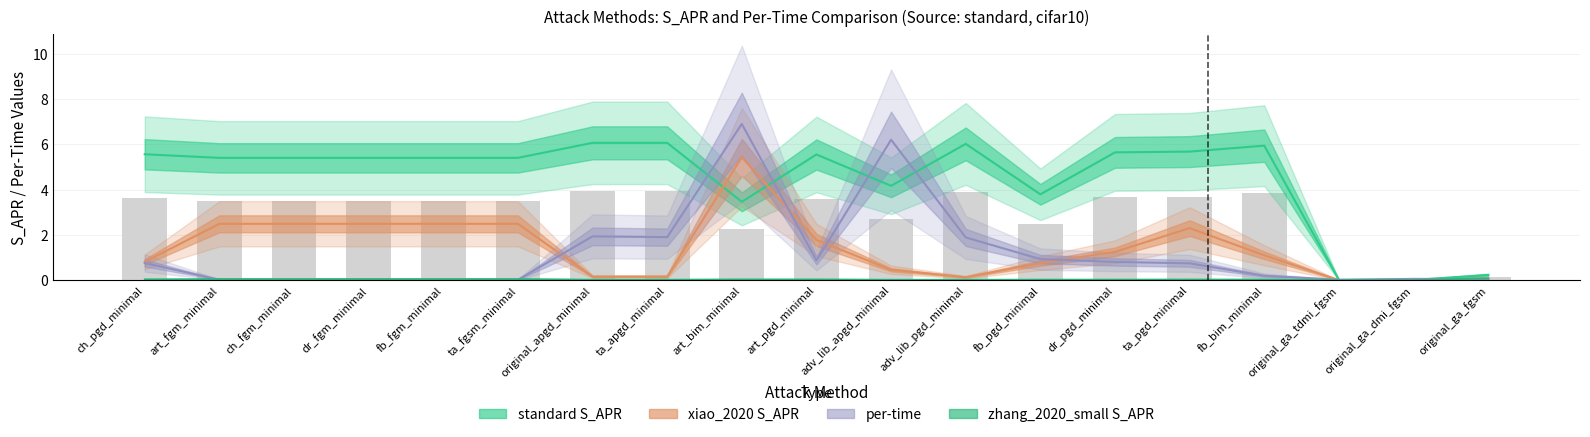

Reading left to right, list all the values displayed in this chart.

standard S_APR: ch_pgd_minimal=5.6	art_fgm_minimal=5.4	ch_fgm_minimal=5.4	dr_fgm_minimal=5.4	fb_fgm_minimal=5.4	ta_fgsm_minimal=5.4	original_apgd_minimal=6.1	ta_apgd_minimal=6.1	art_bim_minimal=3.5	art_pgd_minimal=5.6	adv_lib_apgd_minimal=4.2	adv_lib_pgd_minimal=6.0	fb_pgd_minimal=3.8	dr_pgd_minimal=5.6	ta_pgd_minimal=5.7	fb_bim_minimal=5.9	original_ga_tdmi_fgsm=0.0	original_ga_dmi_fgsm=0.0	original_ga_fgsm=0.2
zhang_2020_small S_APR: ch_pgd_minimal=0.0	art_fgm_minimal=0.1	ch_fgm_minimal=0.1	dr_fgm_minimal=0.1	fb_fgm_minimal=0.1	ta_fgsm_minimal=0.1	original_apgd_minimal=0.0	ta_apgd_minimal=0.0	art_bim_minimal=0.0	art_pgd_minimal=0.0	adv_lib_apgd_minimal=0.0	adv_lib_pgd_minimal=0.0	fb_pgd_minimal=0.0	dr_pgd_minimal=0.0	ta_pgd_minimal=0.0	fb_bim_minimal=0.0	original_ga_tdmi_fgsm=0.0	original_ga_dmi_fgsm=0.0	original_ga_fgsm=0.1
xiao_2020 S_APR: ch_pgd_minimal=0.8	art_fgm_minimal=2.5	ch_fgm_minimal=2.5	dr_fgm_minimal=2.5	fb_fgm_minimal=2.5	ta_fgsm_minimal=2.5	original_apgd_minimal=0.2	ta_apgd_minimal=0.2	art_bim_minimal=5.4	art_pgd_minimal=1.8	adv_lib_apgd_minimal=0.5	adv_lib_pgd_minimal=0.1	fb_pgd_minimal=0.8	dr_pgd_minimal=1.3	ta_pgd_minimal=2.3	fb_bim_minimal=1.1	original_ga_tdmi_fgsm=0.0	original_ga_dmi_fgsm=0.0	original_ga_fgsm=0.1
per-time: ch_pgd_minimal=0.8	art_fgm_minimal=0.0	ch_fgm_minimal=0.0	dr_fgm_minimal=0.0	fb_fgm_minimal=0.0	ta_fgsm_minimal=0.0	original_apgd_minimal=1.9	ta_apgd_minimal=1.9	art_bim_minimal=6.9	art_pgd_minimal=0.9	adv_lib_apgd_minimal=6.2	adv_lib_pgd_minimal=1.9	fb_pgd_minimal=0.9	dr_pgd_minimal=0.8	ta_pgd_minimal=0.8	fb_bim_minimal=0.2	original_ga_tdmi_fgsm=0.0	original_ga_dmi_fgsm=0.1	original_ga_fgsm=0.1